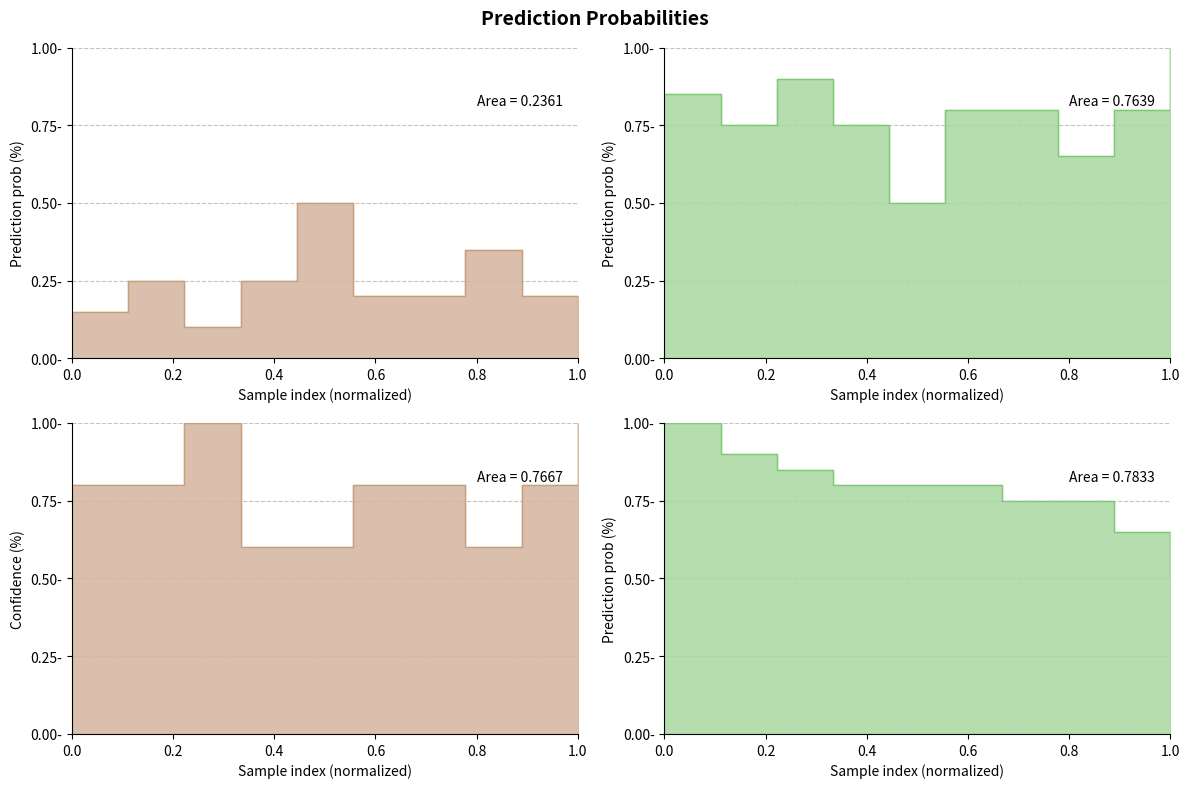

True or false: 2 has a value of -0.3 at 1.0.

False